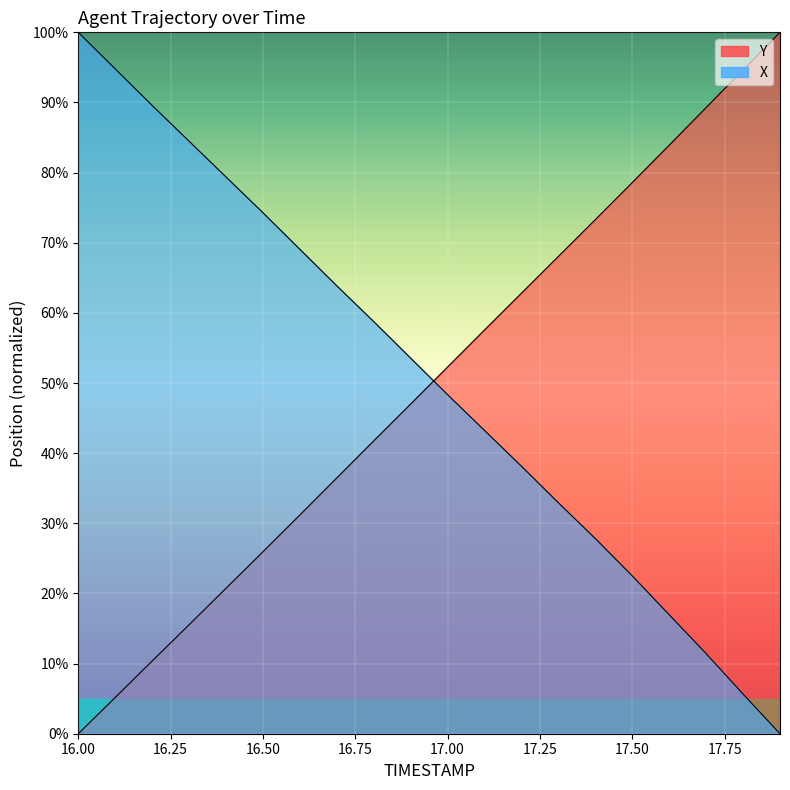

Which series has the widest spread of values?

Y